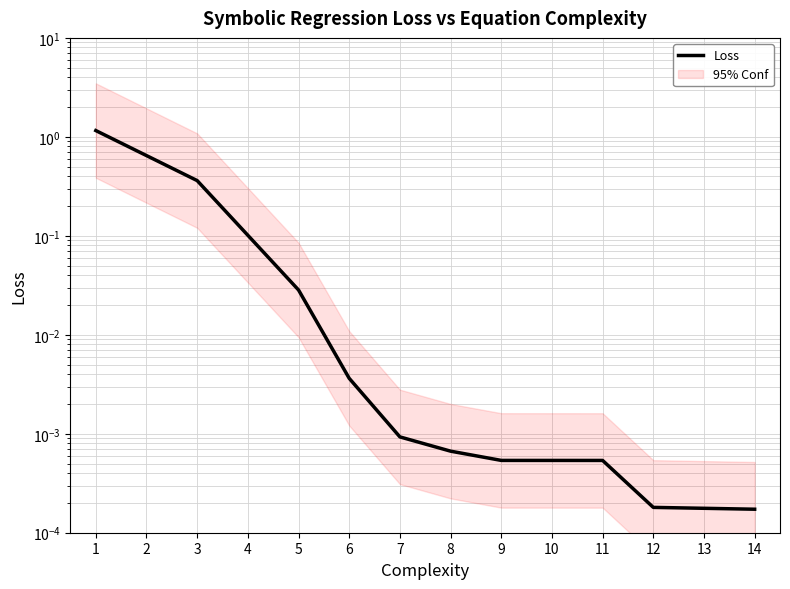

Is it true that the value at 3 is 0.0?

False